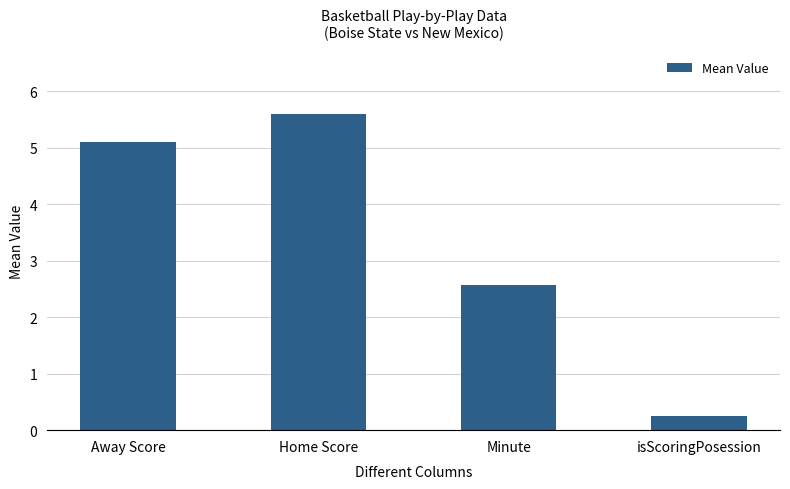

What is the label of the 2nd bar from the right?

Minute